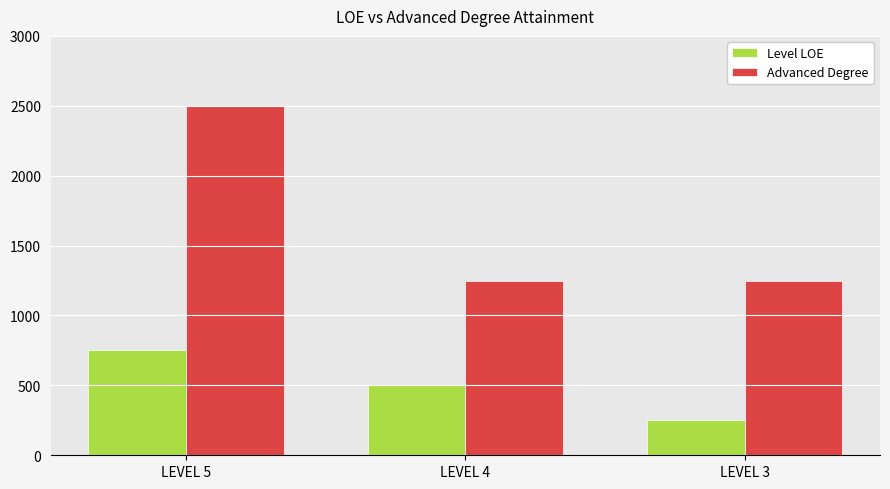

Count the number of data series in this chart.

2